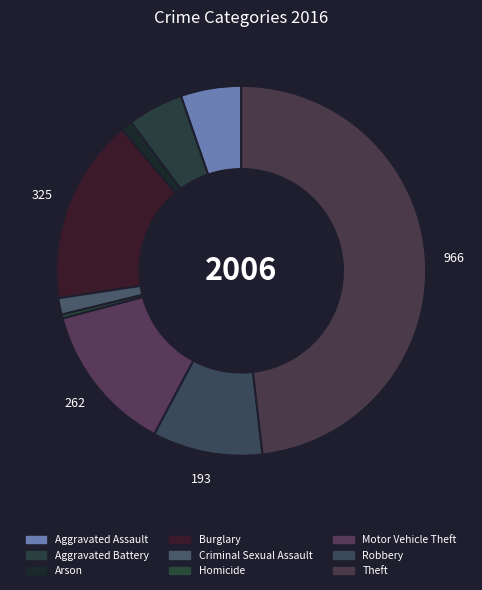

Count the number of slices in the pie.

9